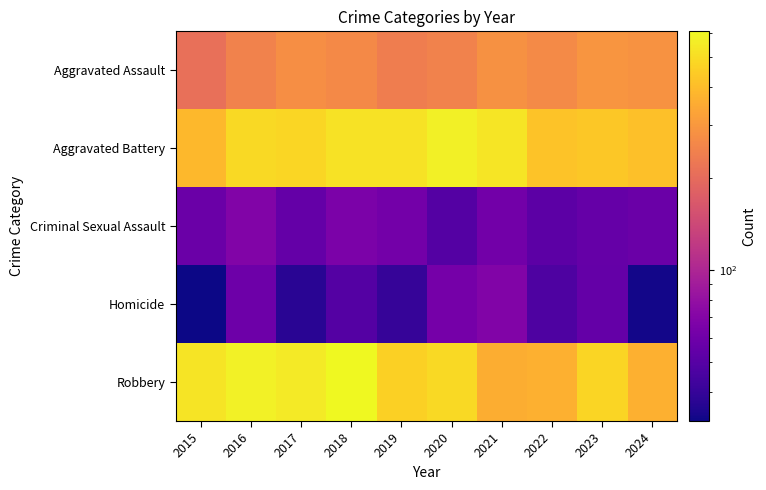

Reading right to left, list all the values displayed in this chart.

Aggravated Assault: 2024=287	2023=293	2022=267	2021=284	2020=249	2019=238	2018=265	2017=276	2016=250	2015=210
Aggravated Battery: 2024=408	2023=435	2022=417	2021=531	2020=574	2019=520	2018=522	2017=480	2016=491	2015=387
Criminal Sexual Assault: 2024=58	2023=56	2022=52	2021=61	2020=49	2019=62	2018=66	2017=55	2016=69	2015=58
Homicide: 2024=33	2023=55	2022=47	2021=69	2020=63	2019=40	2018=49	2017=37	2016=59	2015=32
Robbery: 2024=365	2023=474	2022=364	2021=357	2020=491	2019=458	2018=608	2017=553	2016=579	2015=527